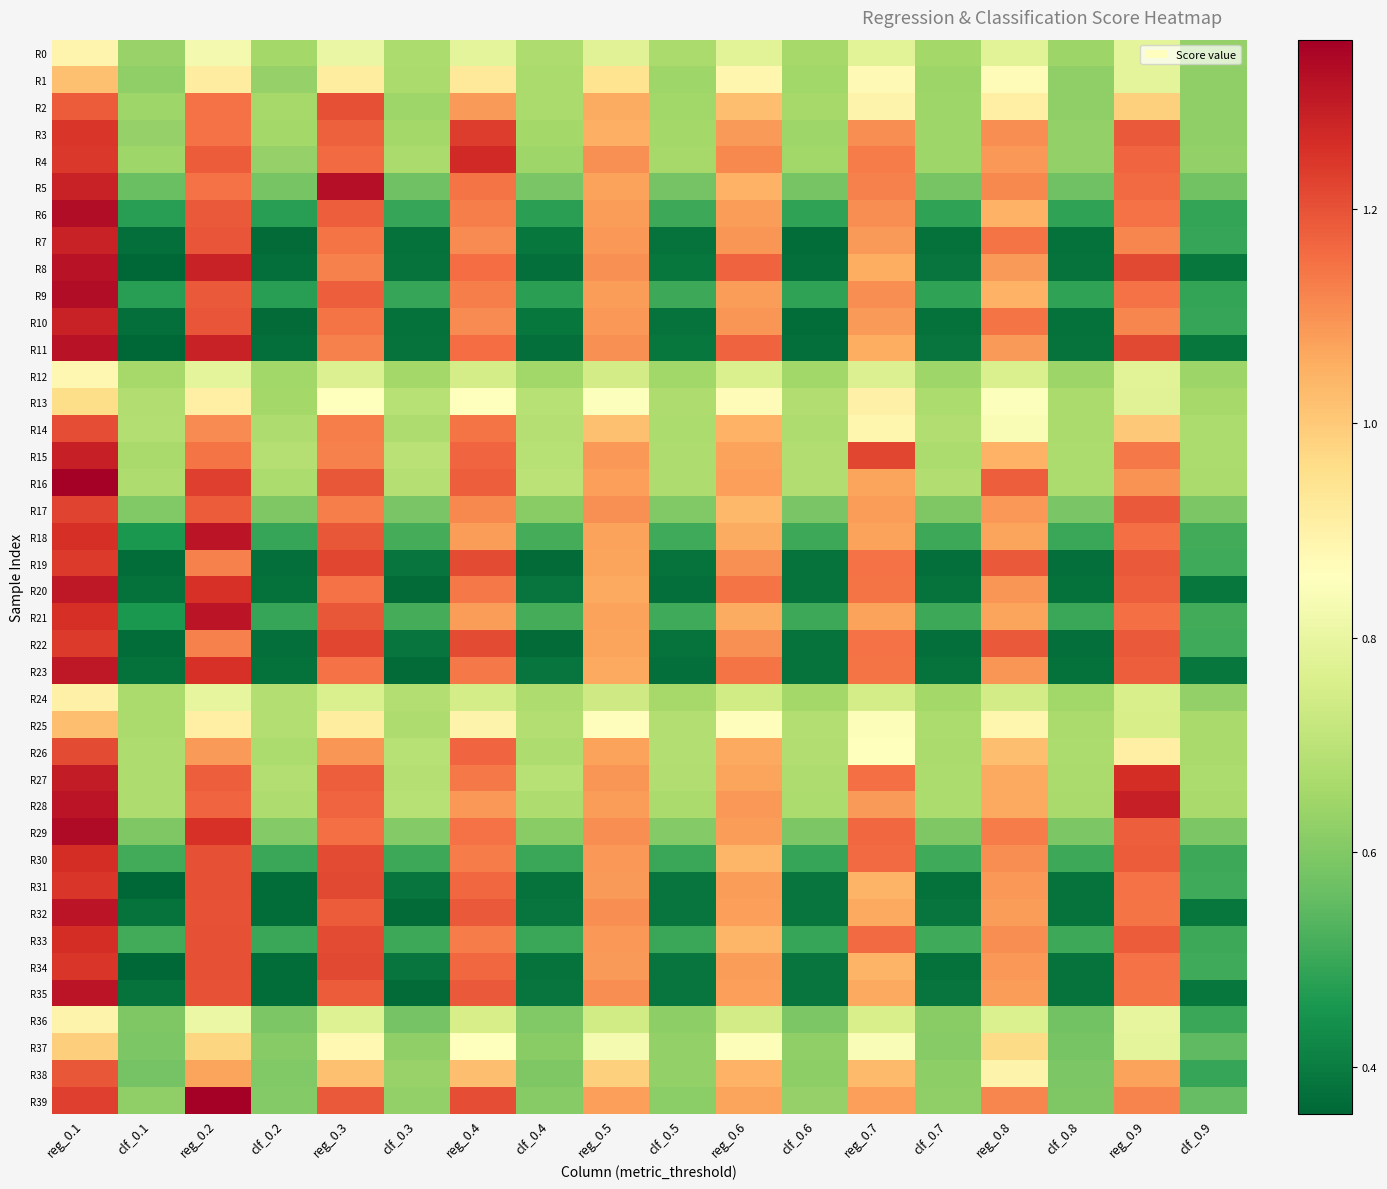

Which series has the largest total across all categories?

R16